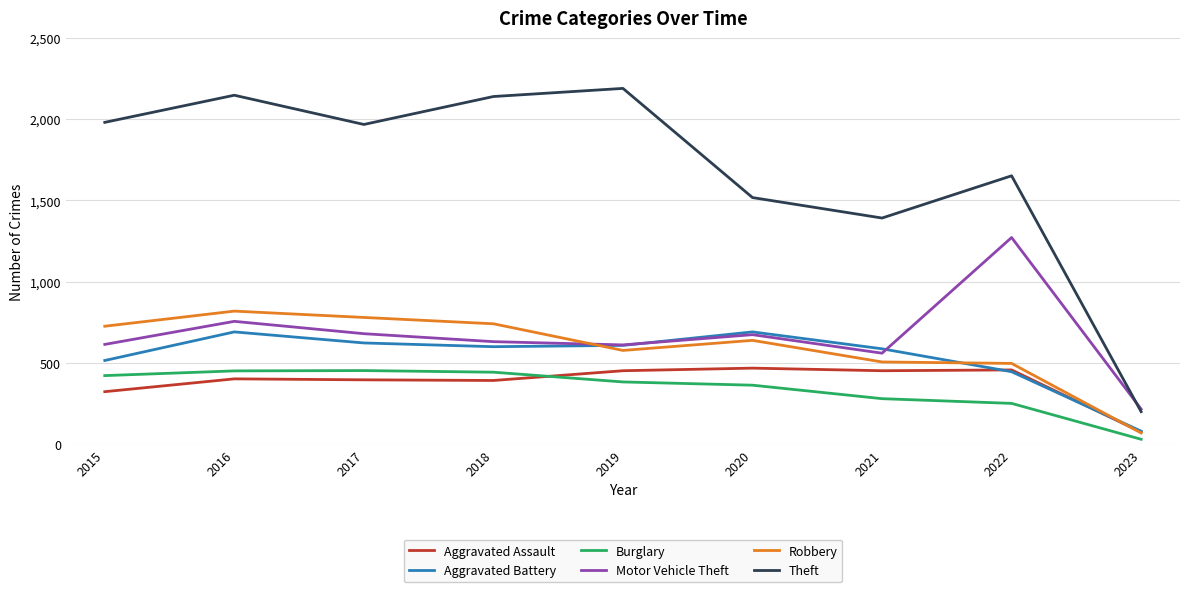

What is the spread (max minus min) of values at 2021?

1112